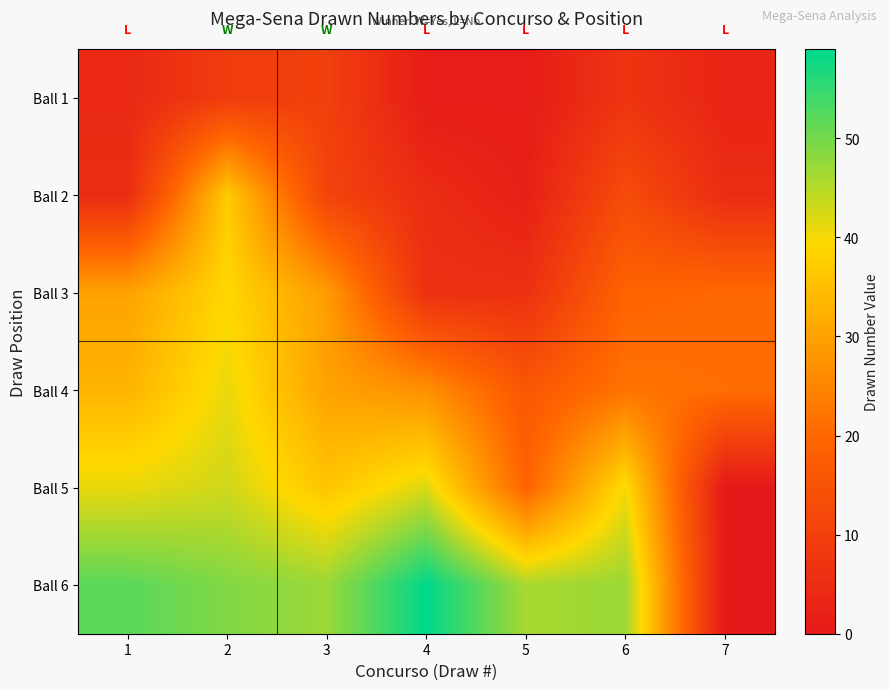

Rank the series by their maximum value, from lowest to highest.

Ball 1, Ball 2, Ball 3, Ball 4, Ball 5, Ball 6